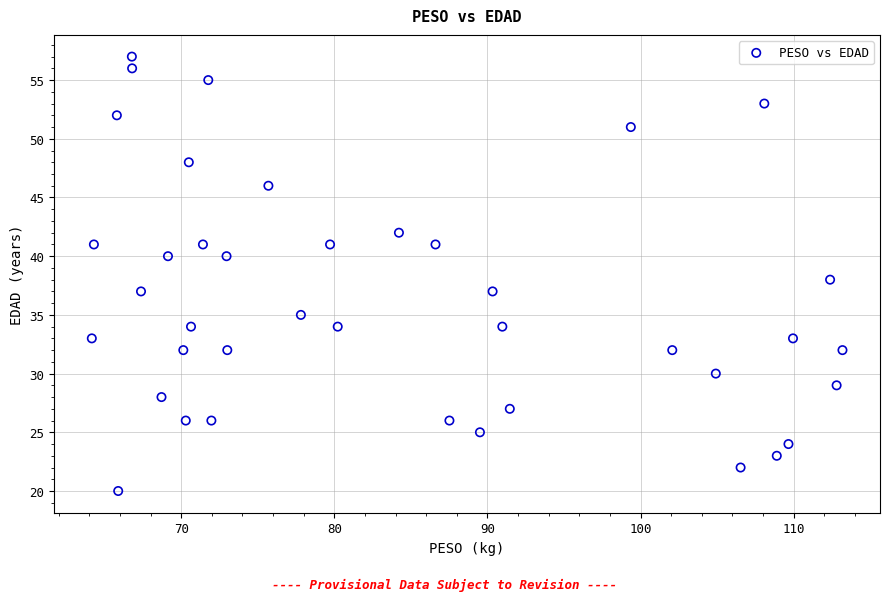

What is the range of Y values (max minus min)?

37